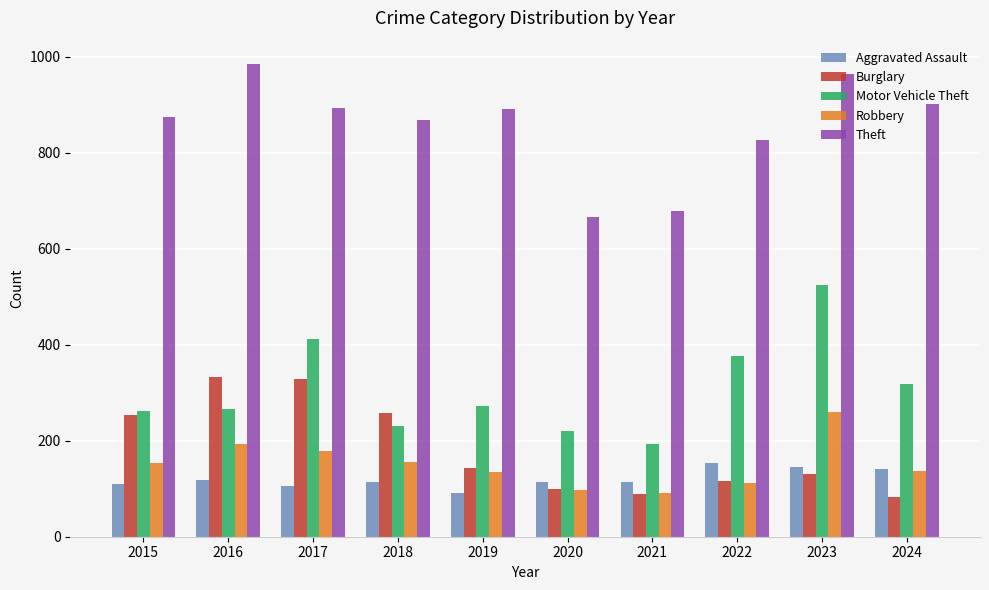

Rank the series by their maximum value, from highest to lowest.

Theft, Motor Vehicle Theft, Burglary, Robbery, Aggravated Assault